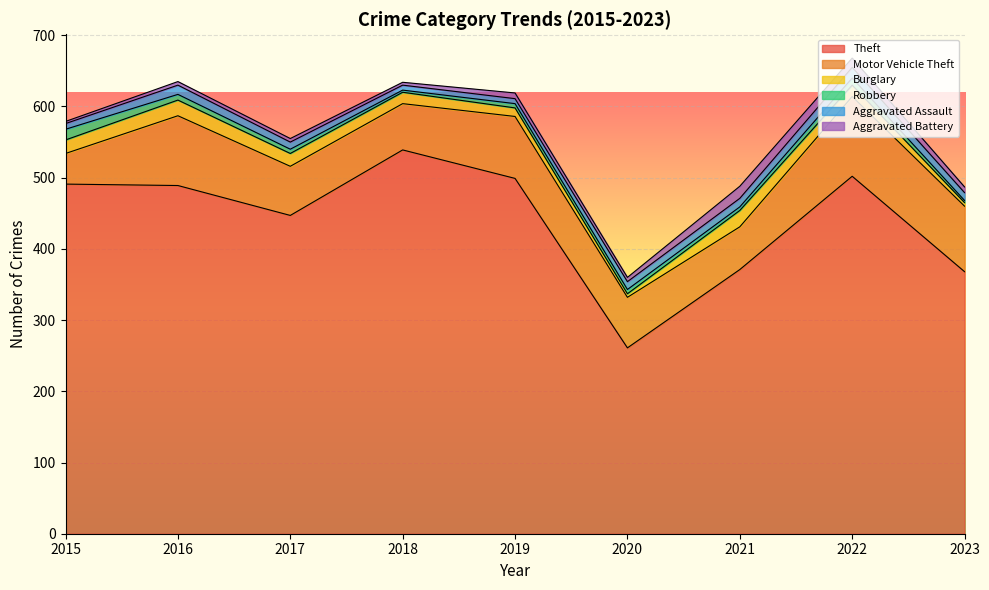

What is the difference between the second highest and minimum values in the Theft series?

241